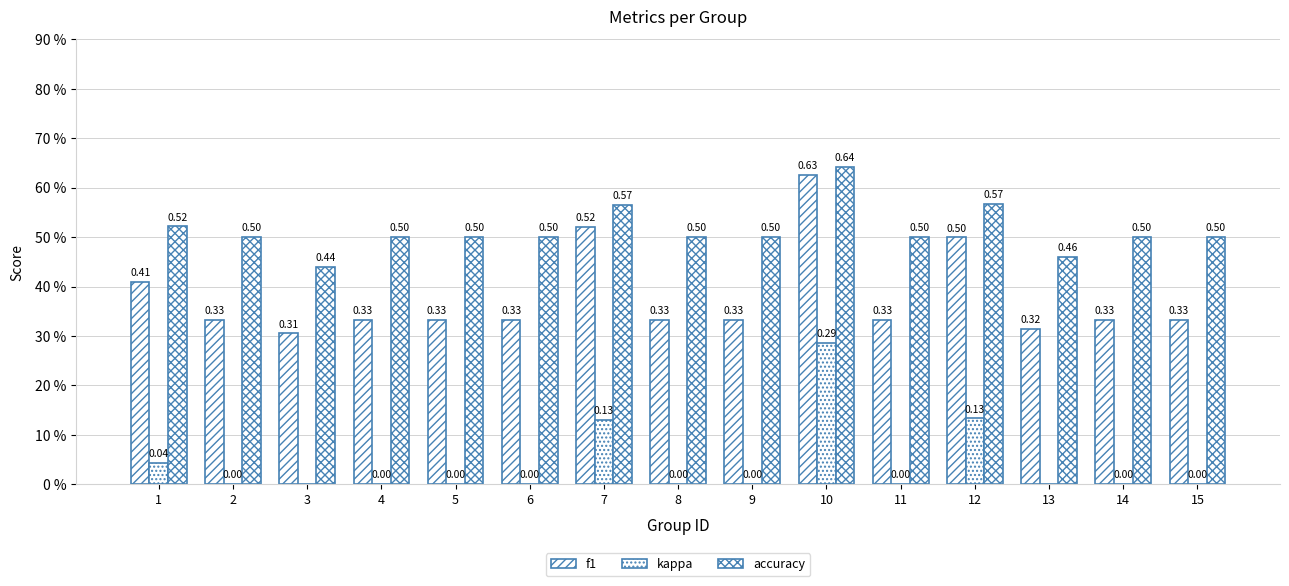

How many bars are there in each group?

3